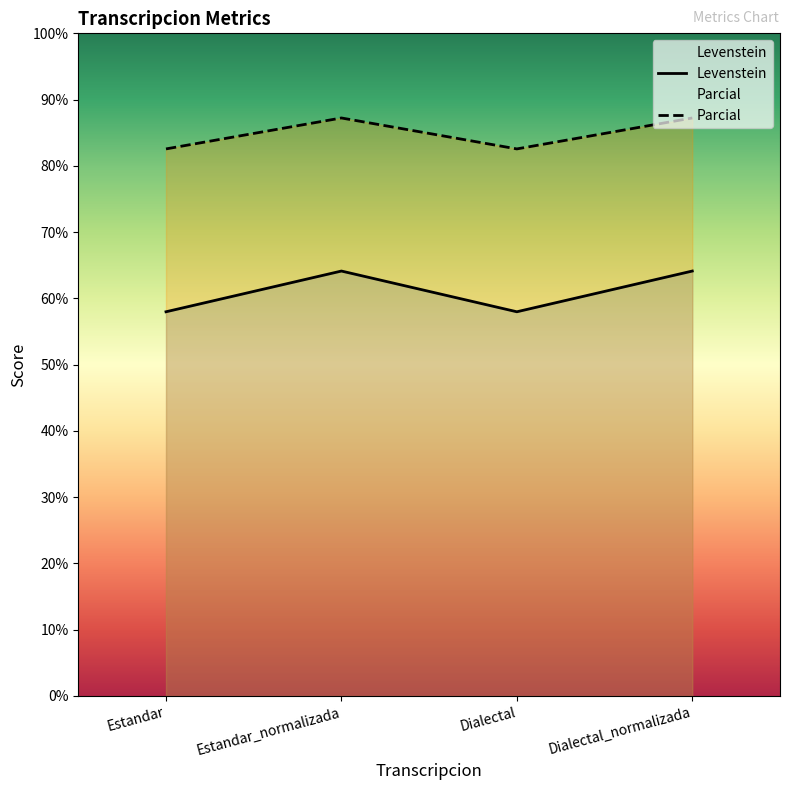

What is the difference between the maximum and second lowest values in the Levenstein series?

6.1